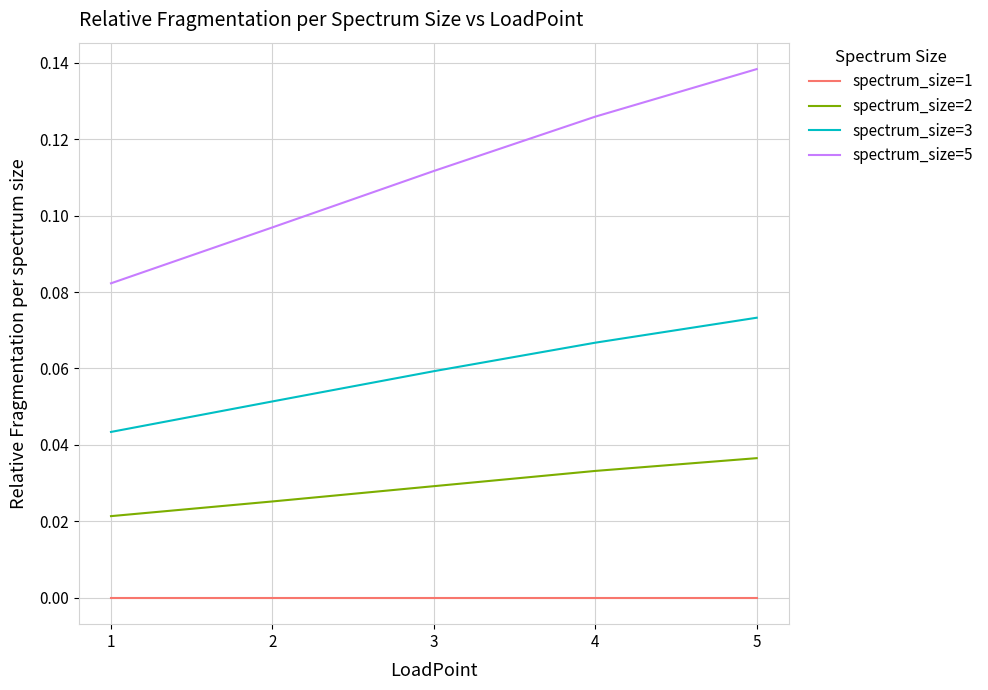

The spectrum_size=3 series shows 0.0 at 1. True or false?

True